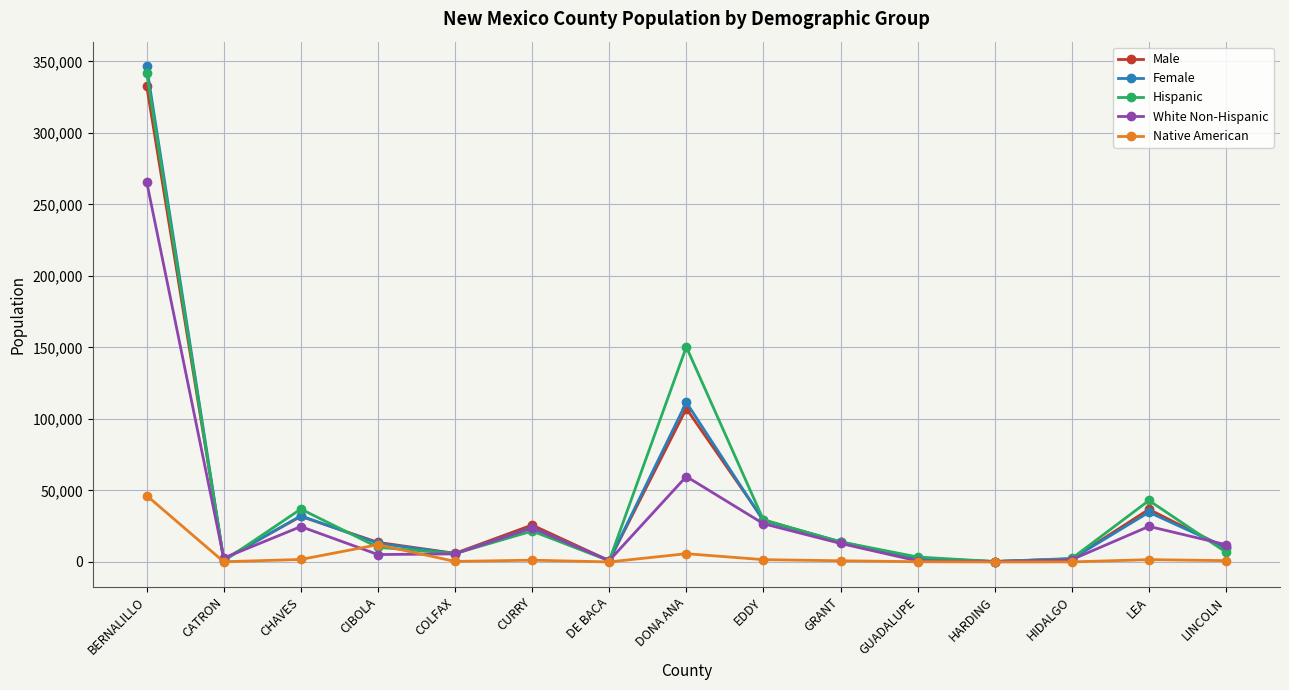

Is the value of White Non-Hispanic at EDDY greater than the value of Female at HARDING?

Yes